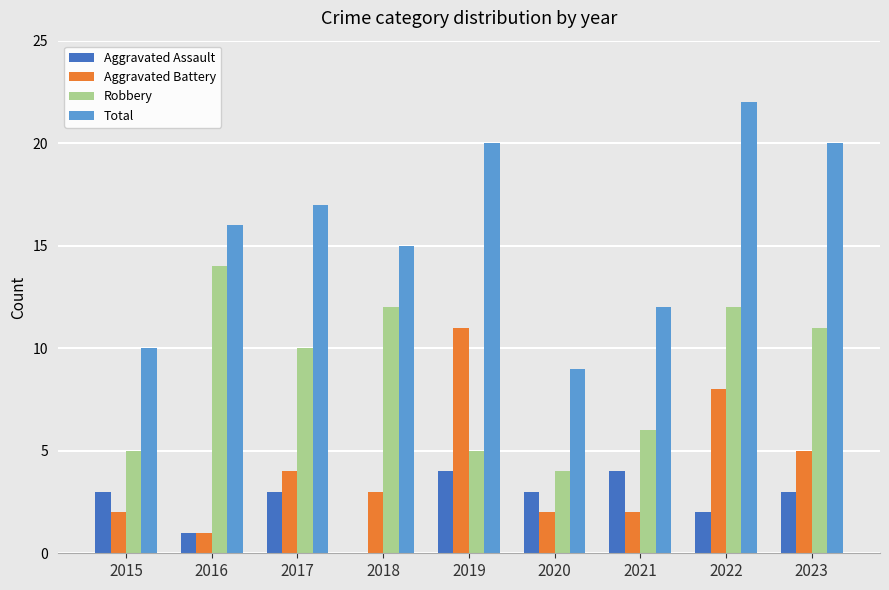

Is the value of Aggravated Battery at 2021 greater than the value of Total at 2022?

No